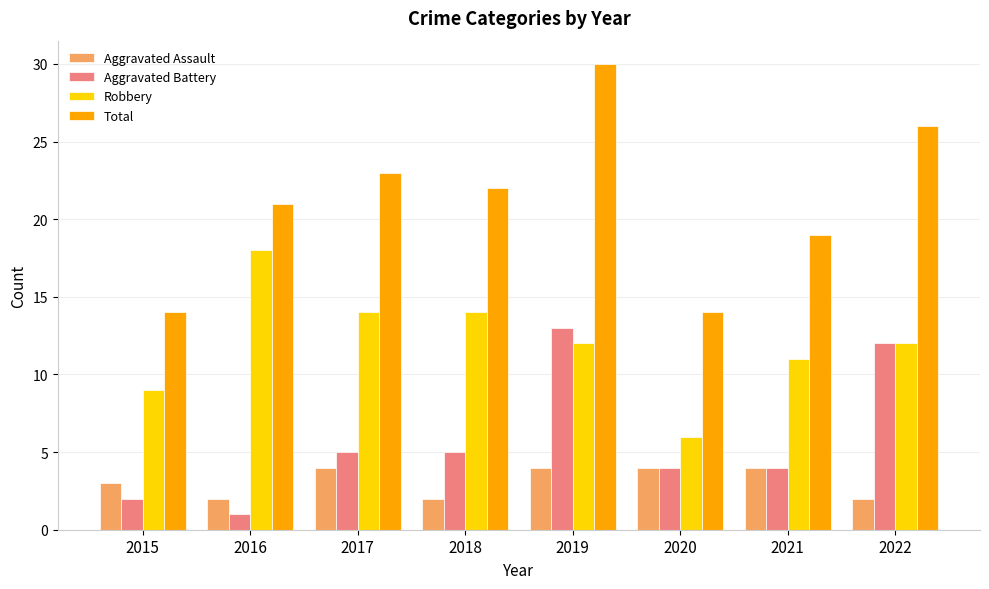

Which series changed the most between 2016 and 2020?

Robbery